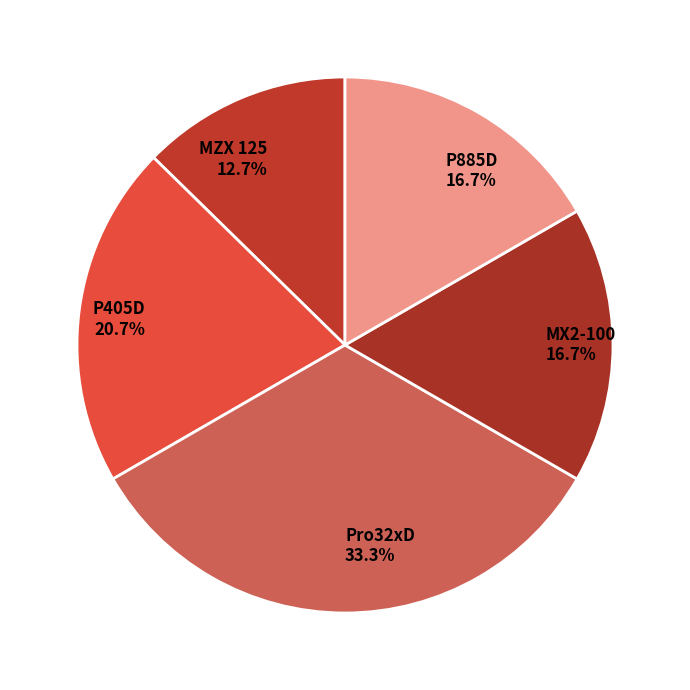

Is it true that MZX 125 is 7% of the pie?

False